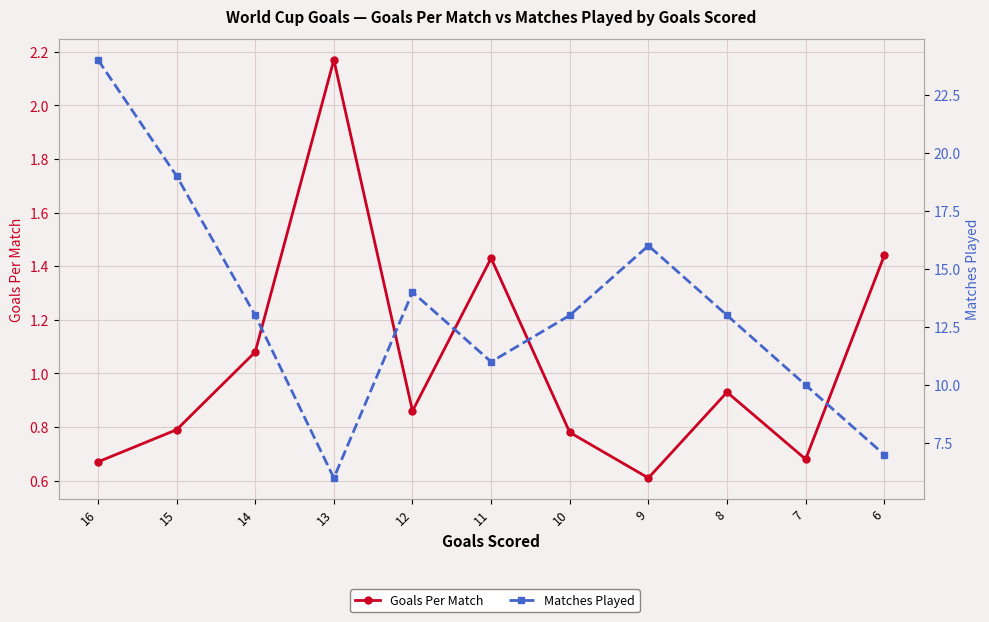

What is the difference between the Goals Per Match values at 15 and 13?

1.4